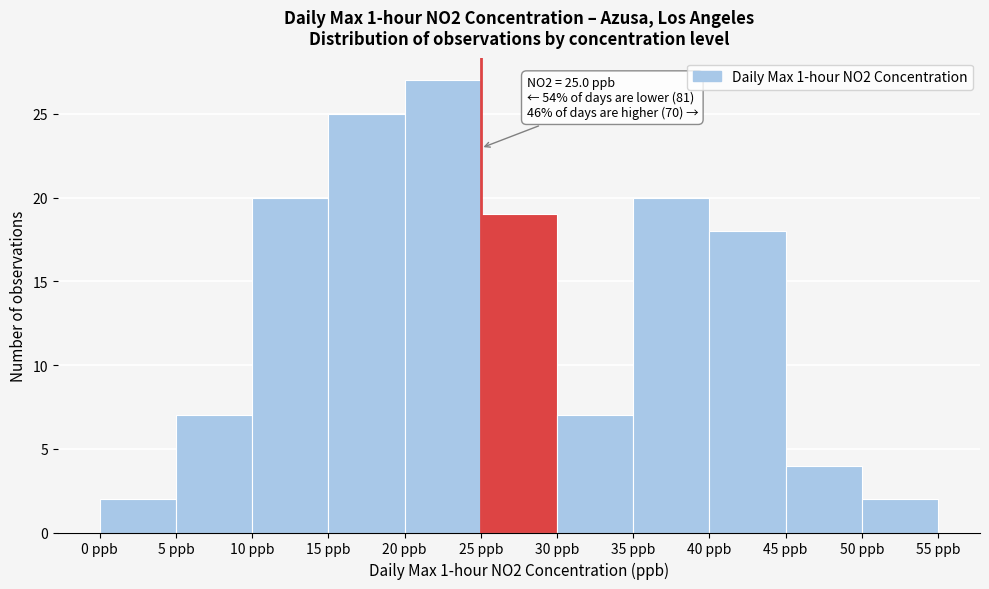

Over which range of the x-axis is the bar tallest?

20 to 25